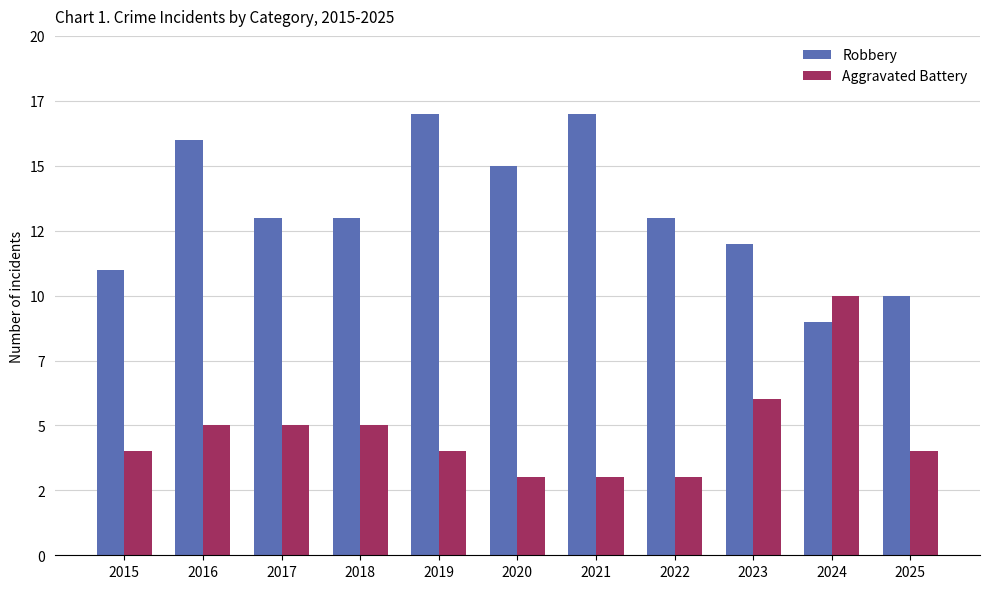

Which series changed the most between 2015 and 2021?

Robbery